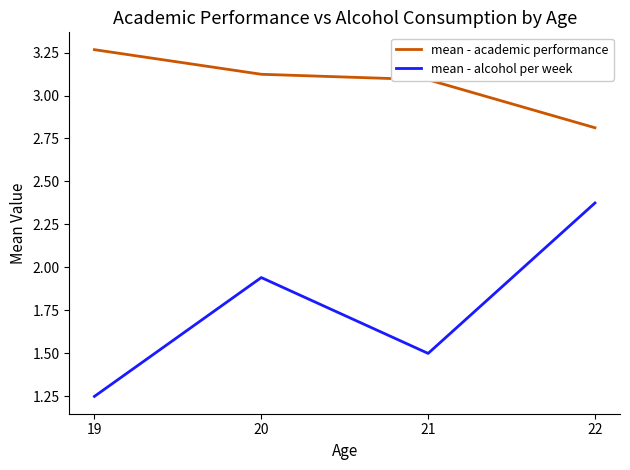

Is this an area chart (filled region under the line)?

No